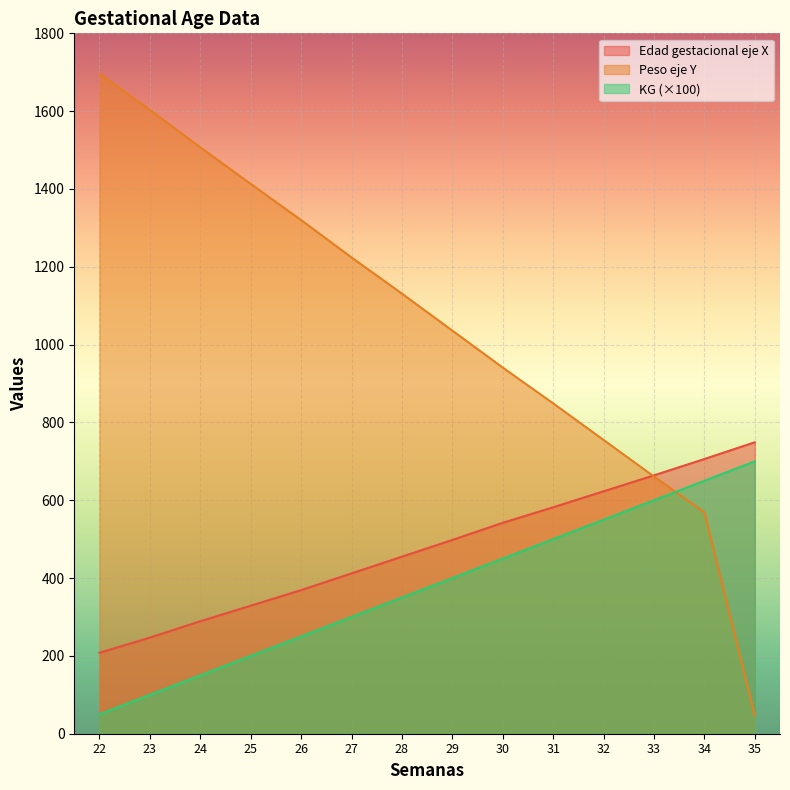

How many intersections are there between KG and Peso eje Y?

1